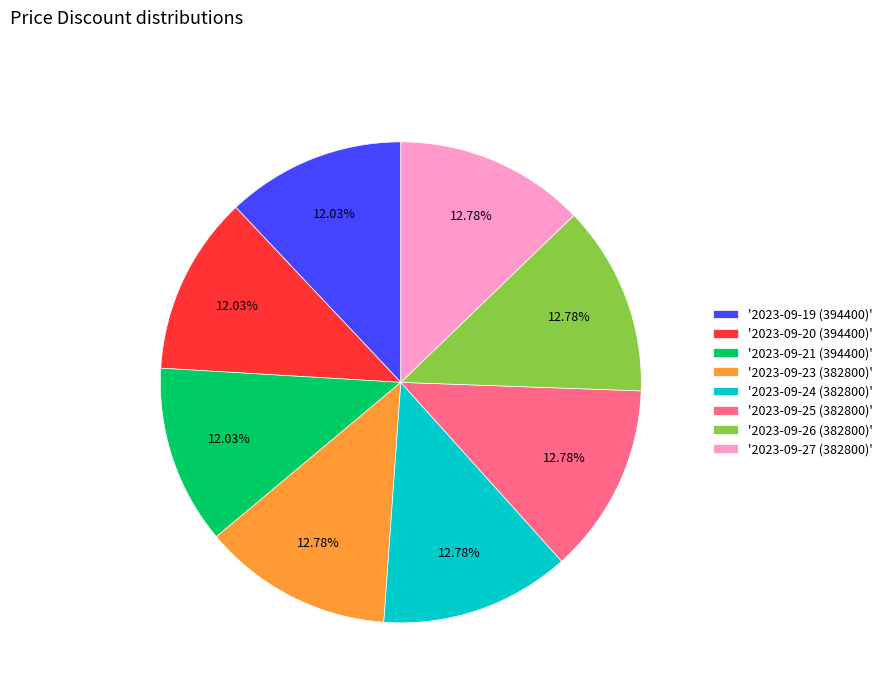

Approximately how many times larger is the value at '2023-09-23 (382800)' compared to '2023-09-25 (382800)'?

1.0